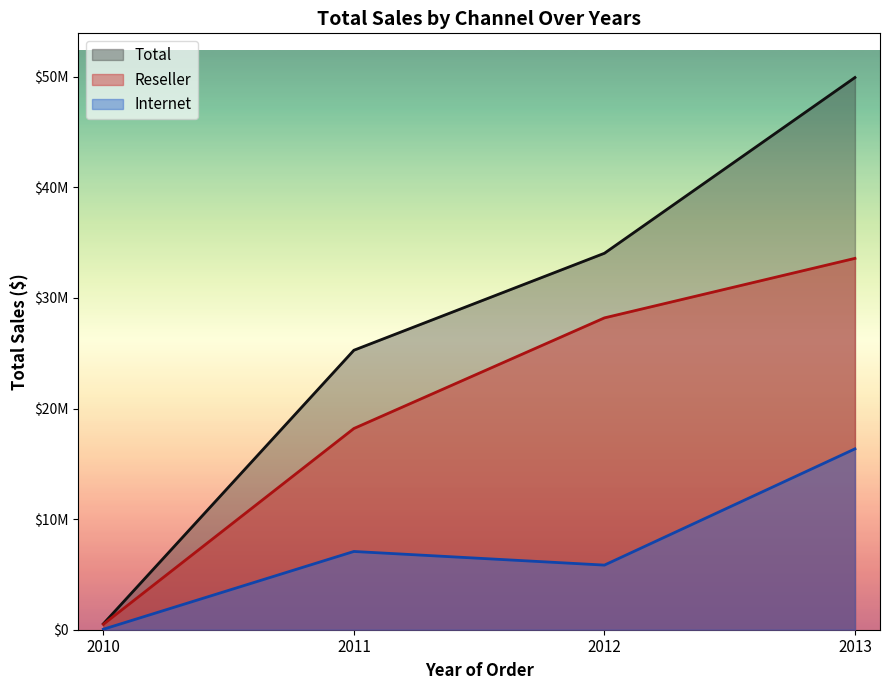

True or false: Reseller and Internet cross at least once.

False